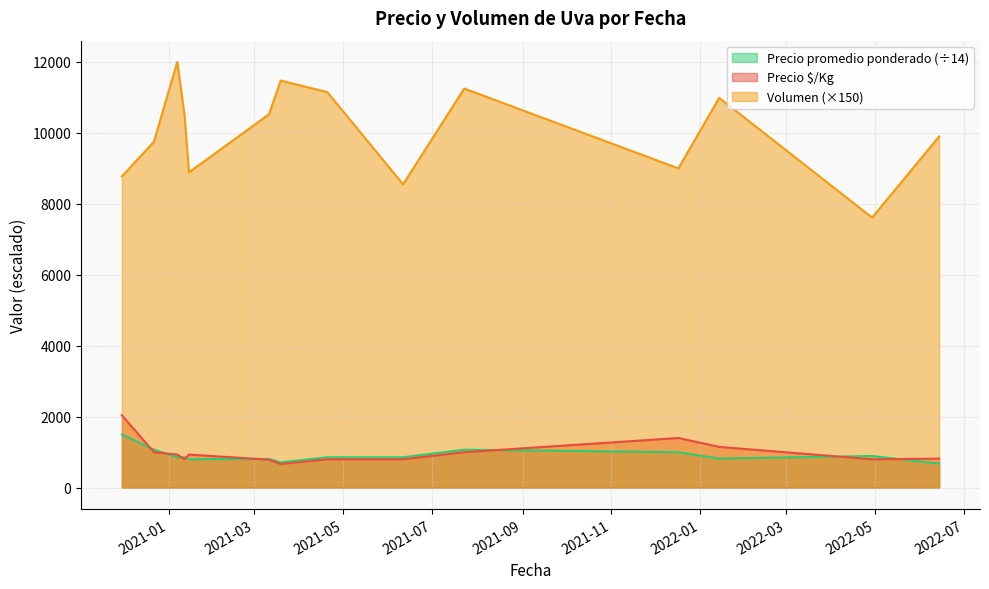

True or false: Precio $/Kg and Volumen (×150) intersect in this chart.

False